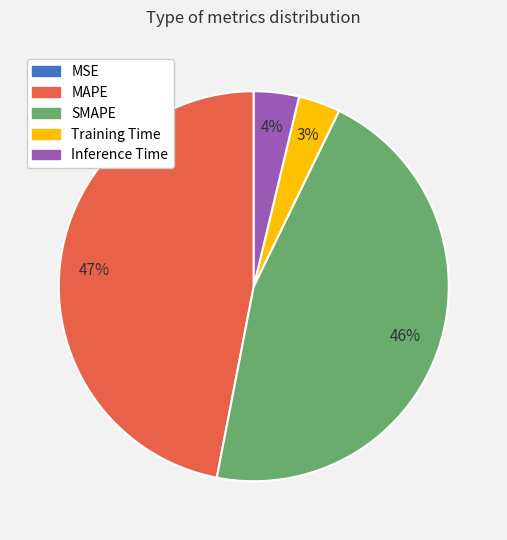

To the nearest percent, what is the combined percentage of Training Time and Inference Time?

7%